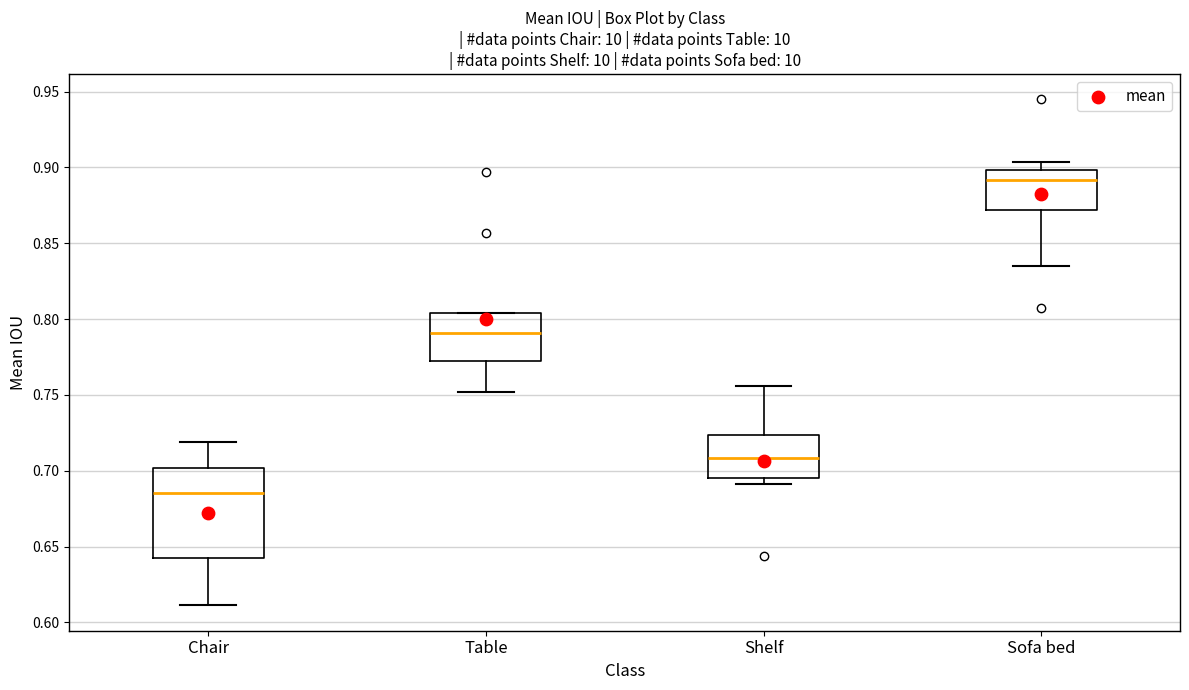

Comparing the boxes themselves (not the whiskers), which one is the tallest?

Chair